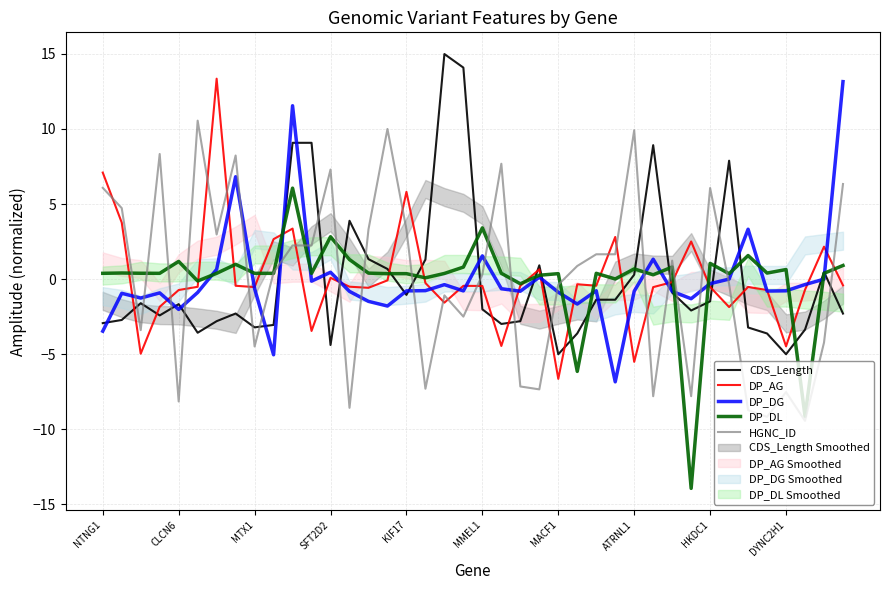

What is the highest value of the HGNC_ID series?

10.6